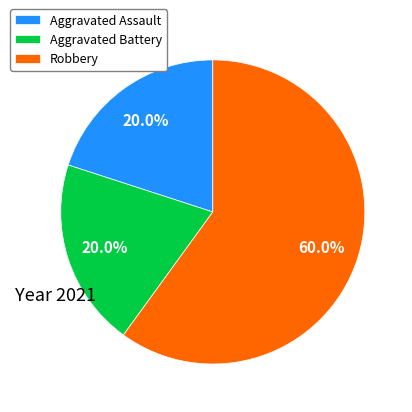

Is the sum of Aggravated Assault and Aggravated Battery greater than half?

No